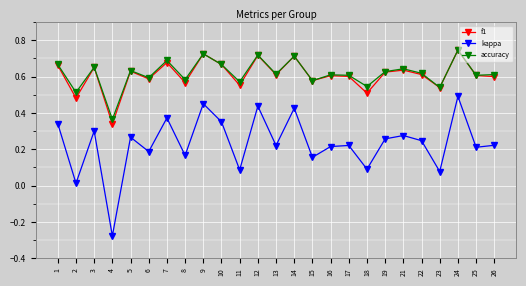

Where is the first local maximum for f1?

3